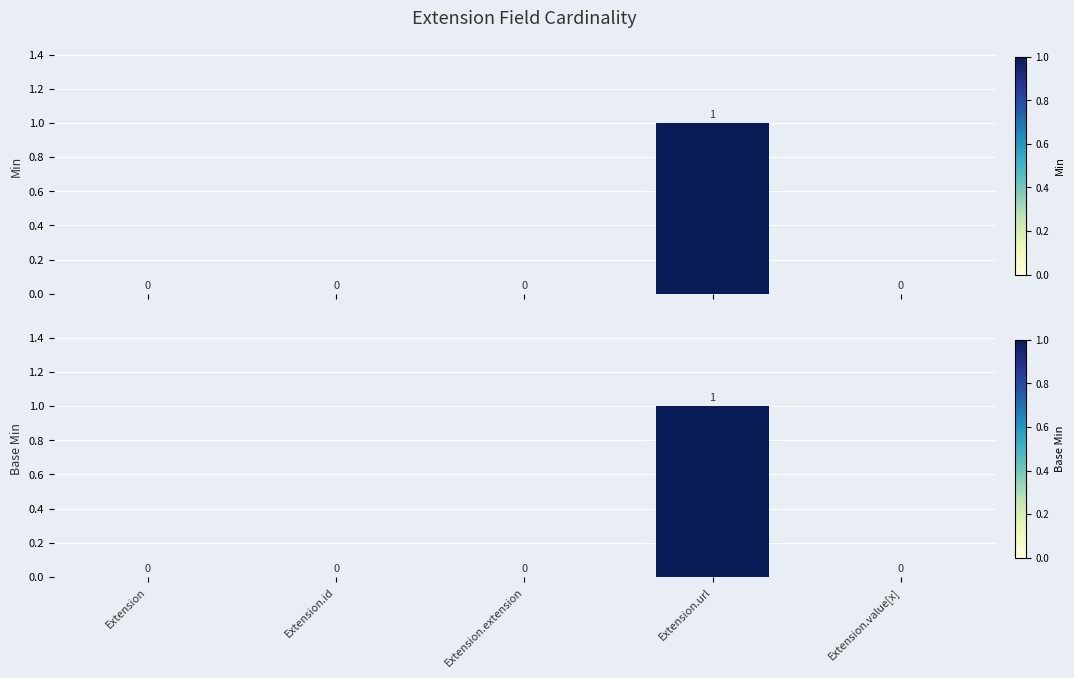

At how many categories does at least one series exceed 0?

1